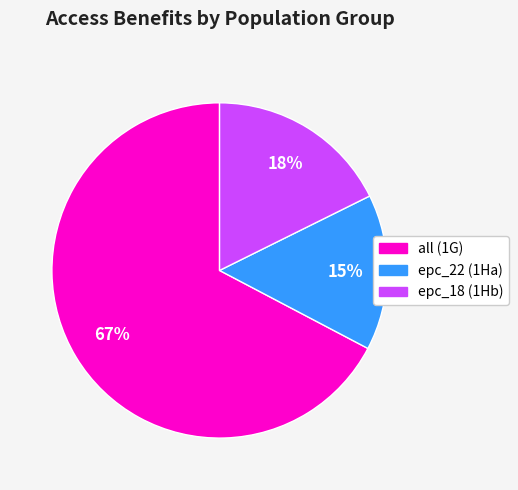

Count the number of slices in the pie.

3